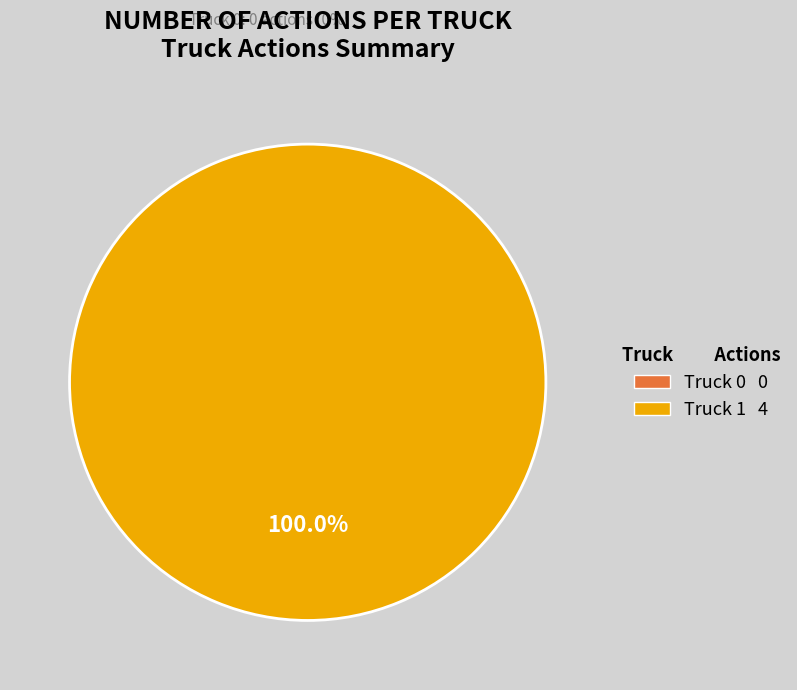

How many segments does this pie chart have?

2